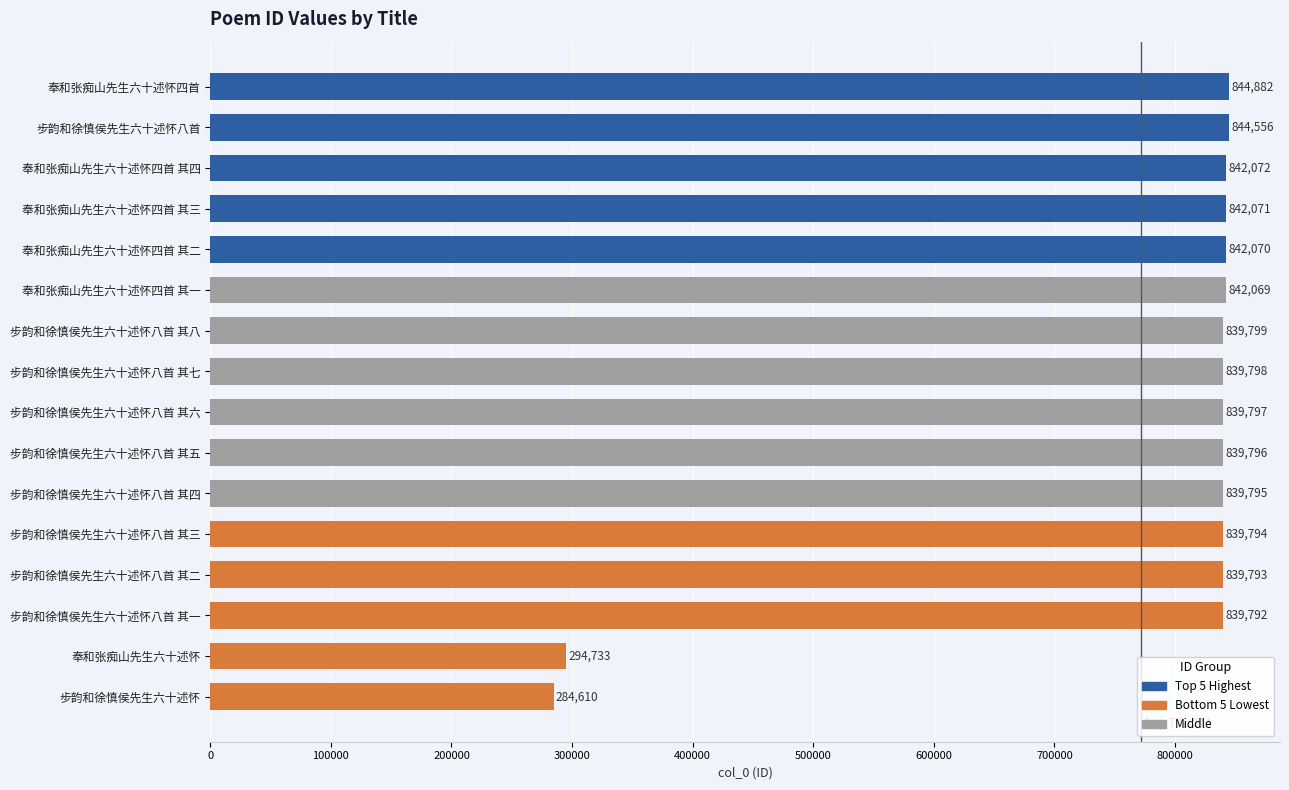

Rank the categories by value from lowest to highest.

步韵和徐慎侯先生六十述怀, 奉和张痴山先生六十述怀, 步韵和徐慎侯先生六十述怀八首 其一, 步韵和徐慎侯先生六十述怀八首 其二, 步韵和徐慎侯先生六十述怀八首 其三, 步韵和徐慎侯先生六十述怀八首 其四, 步韵和徐慎侯先生六十述怀八首 其五, 步韵和徐慎侯先生六十述怀八首 其六, 步韵和徐慎侯先生六十述怀八首 其七, 步韵和徐慎侯先生六十述怀八首 其八, 奉和张痴山先生六十述怀四首 其一, 奉和张痴山先生六十述怀四首 其二, 奉和张痴山先生六十述怀四首 其三, 奉和张痴山先生六十述怀四首 其四, 步韵和徐慎侯先生六十述怀八首, 奉和张痴山先生六十述怀四首